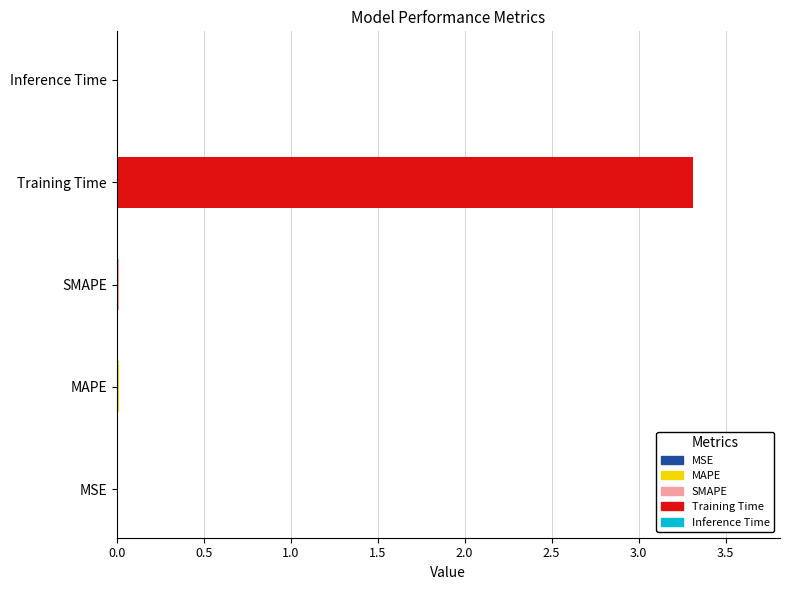

The value at Training Time is 3.3. True or false?

True